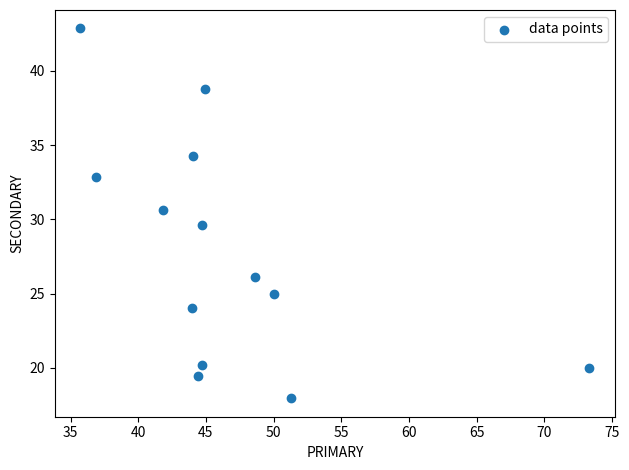

What is the range of X values (max minus min)?

37.6